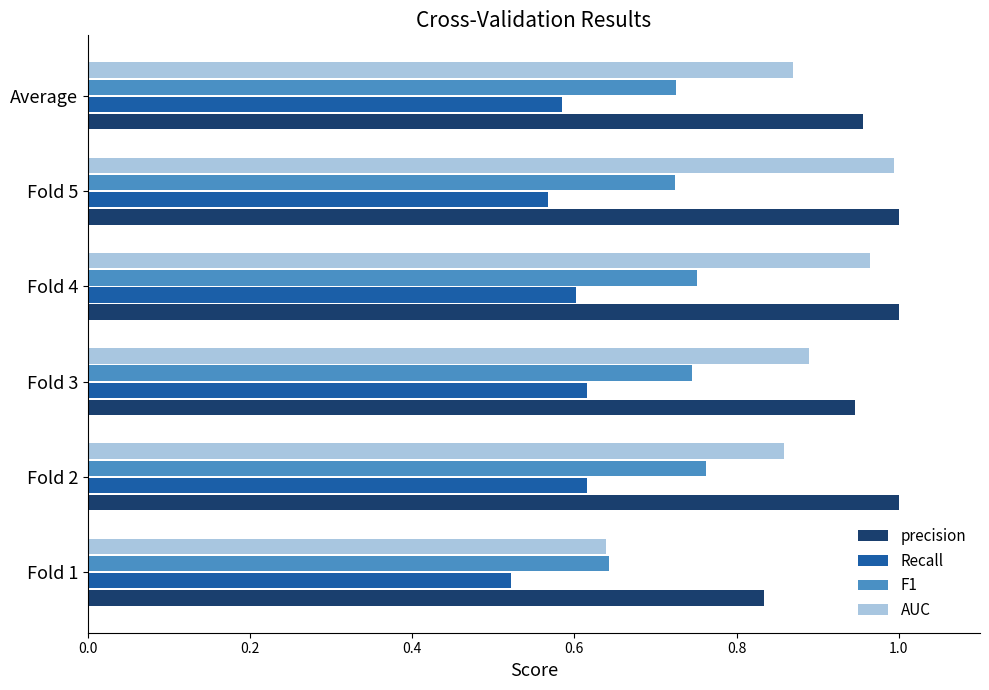

What is the sum of all F1 values?

4.3